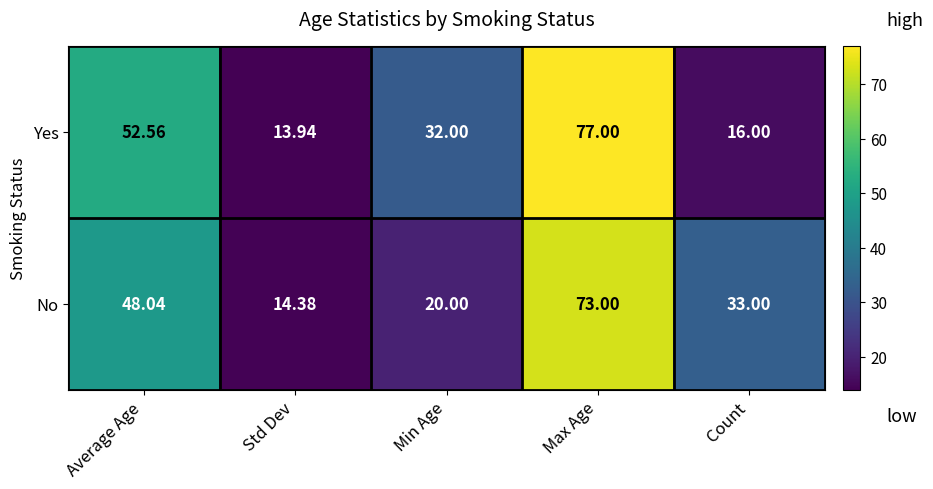

Where is No nearest to the value 43?

Average Age